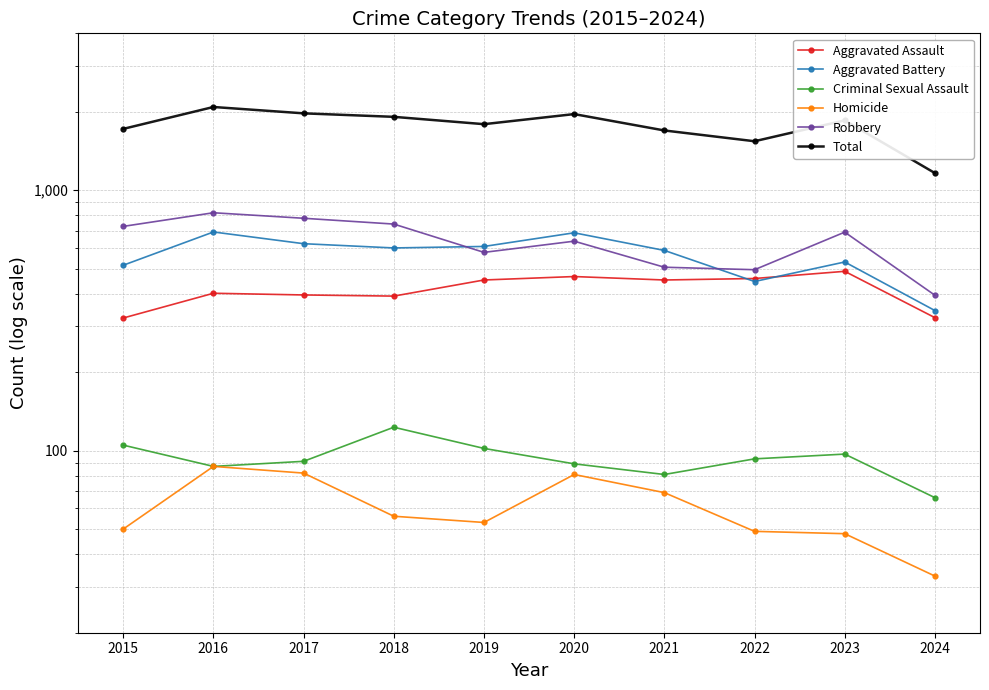

True or false: Total has a value of 1695 at 2021.

True